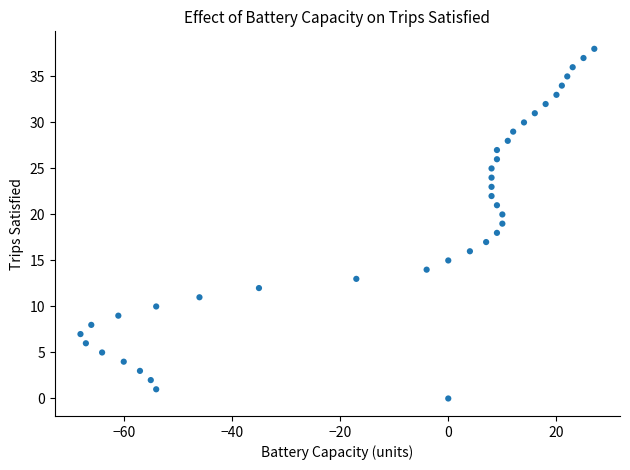

What is the range of Y values (max minus min)?

38